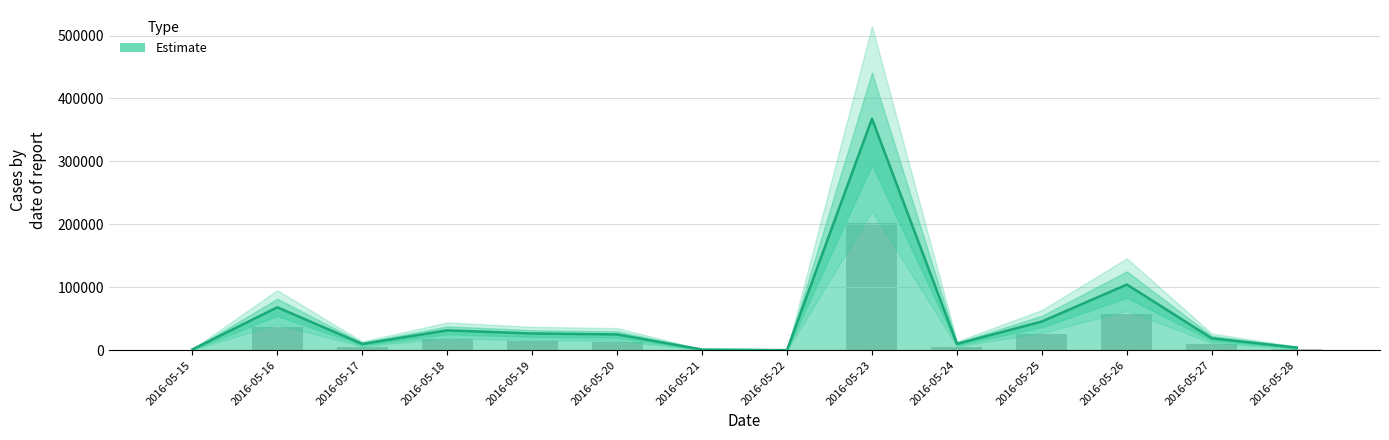

True or false: the data shows 158633 at 2016-05-23.

False